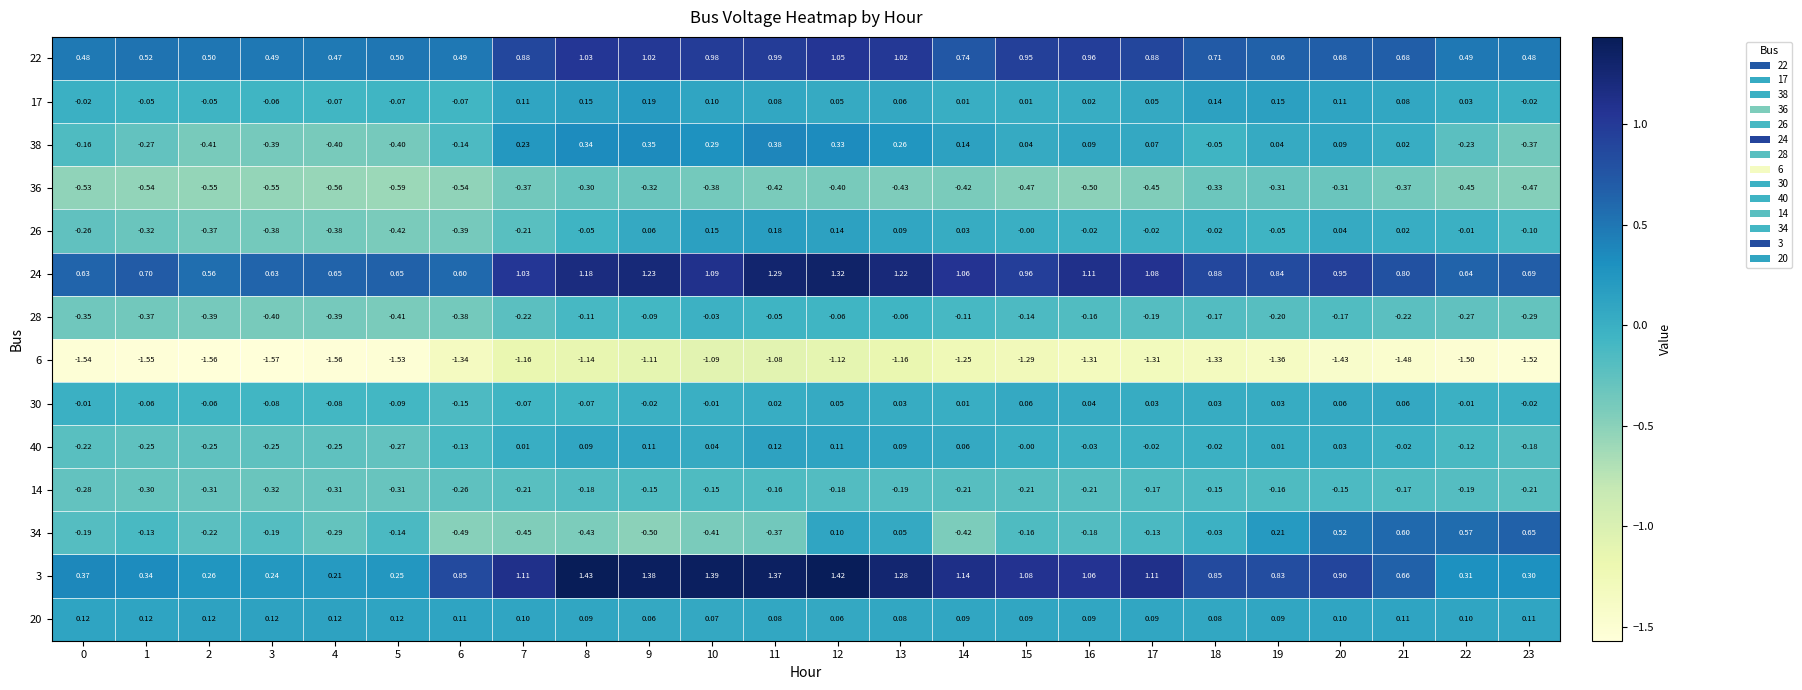

At which category is the sum across all series the highest?

12